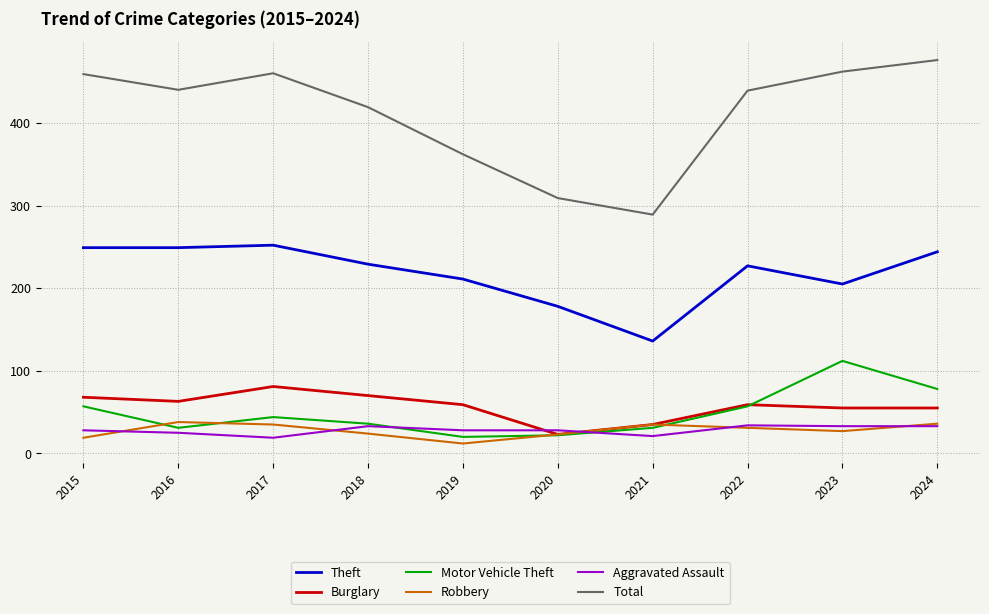

The Aggravated Assault series shows 25 at 2016. True or false?

True